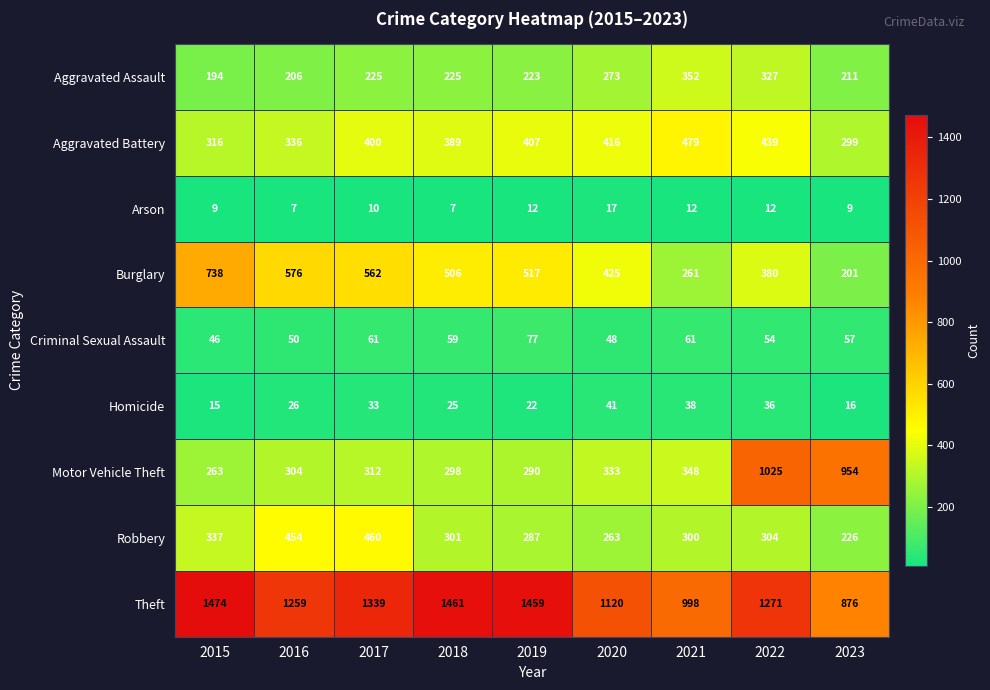

How many data points does each series have?

9